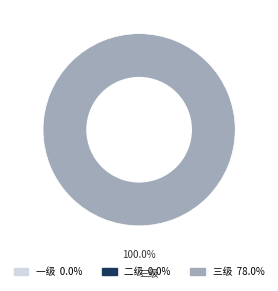

True or false: 三级 accounts for 86% of the total.

False